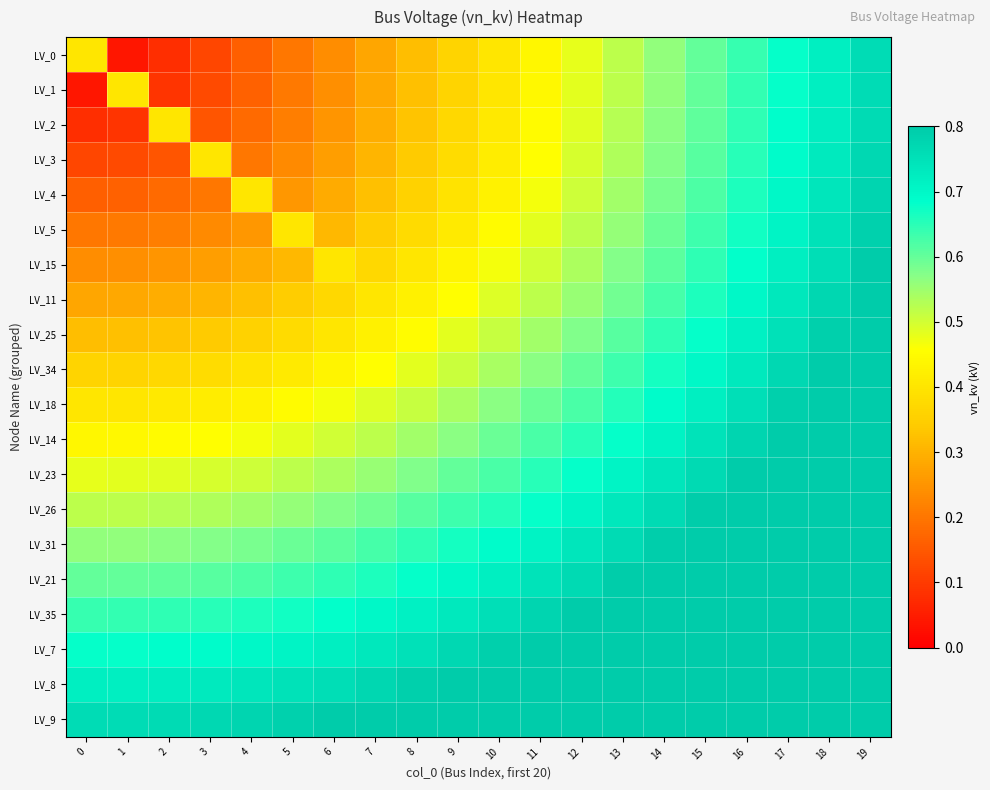

At how many categories does at least one series exceed 0?

20